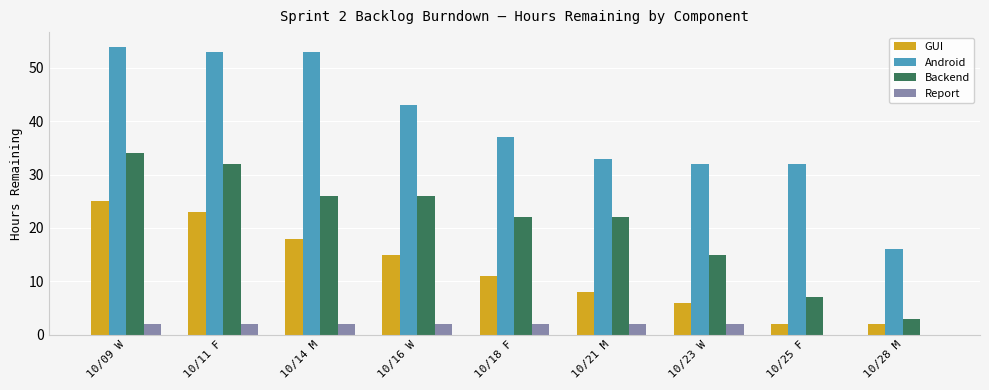

What is the average value of the Report series?

2